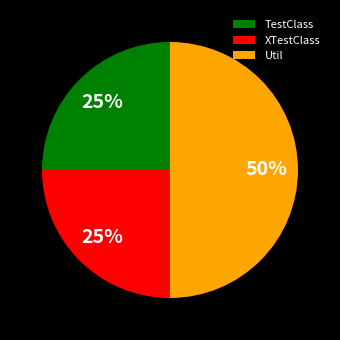

The TestClass slice represents 25% of the pie. True or false?

True